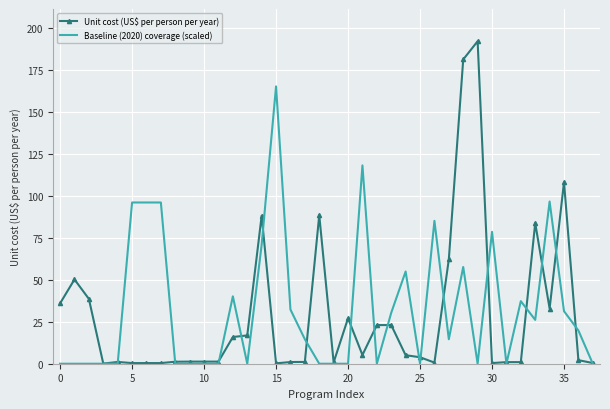

Which series has the largest range (max minus min)?

Unit cost (US$ per person per year)